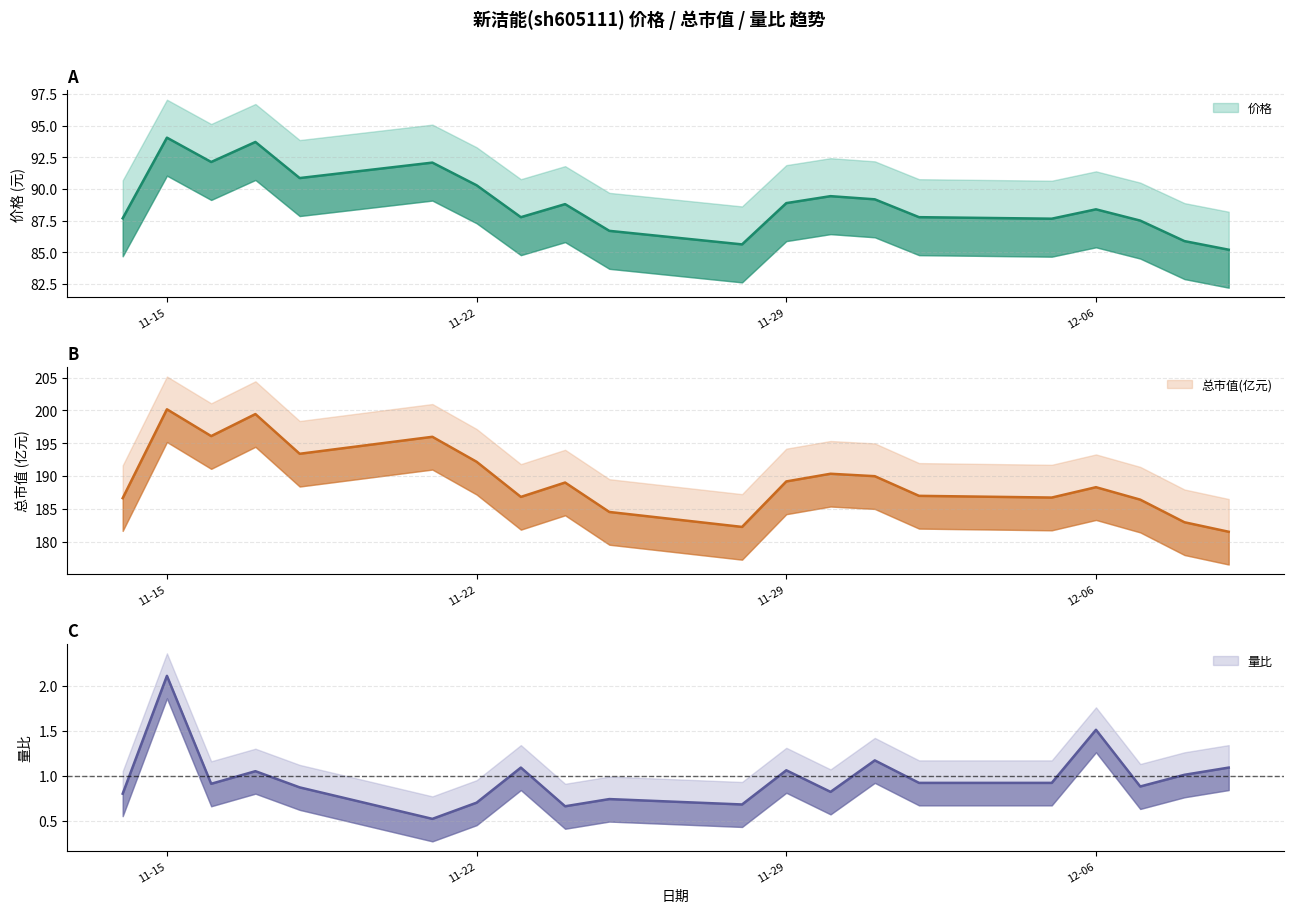

The 总市值(亿元) series shows 184.5 at 2022-11-25. True or false?

True